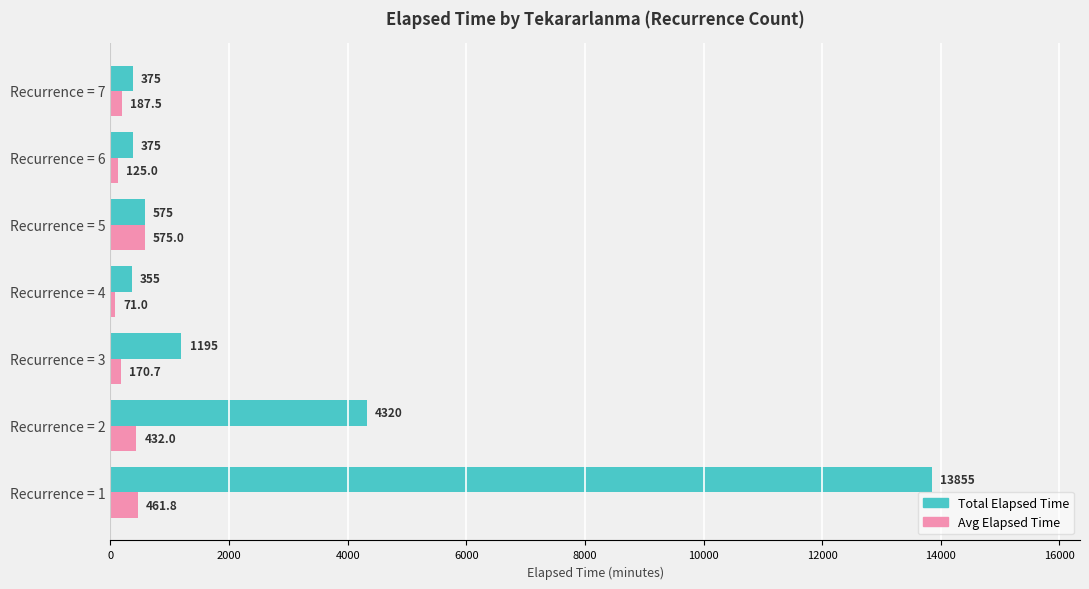

At which category is the sum across all series the highest?

Recurrence = 1